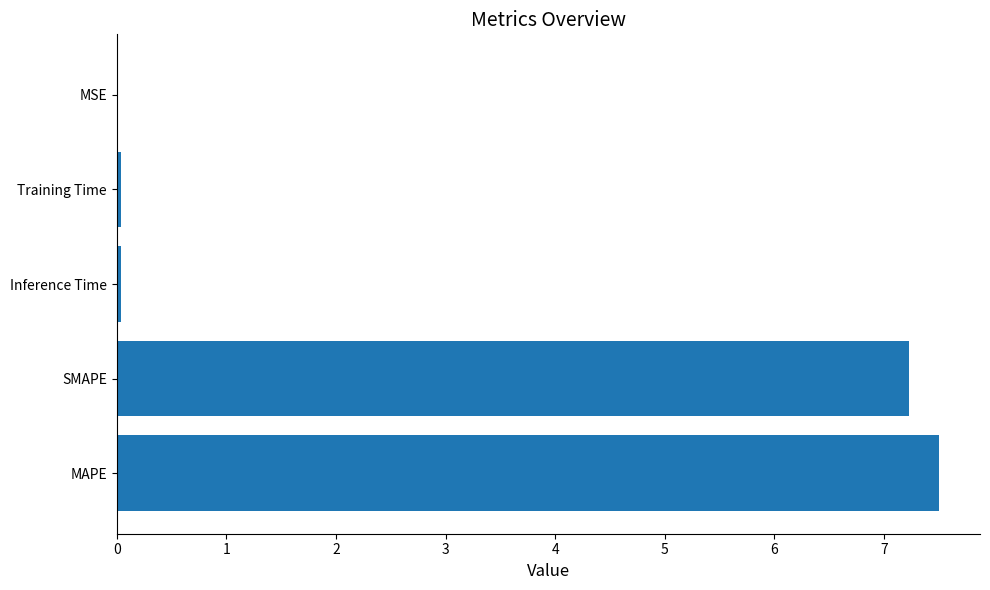

The value at MAPE is 3.8. True or false?

False